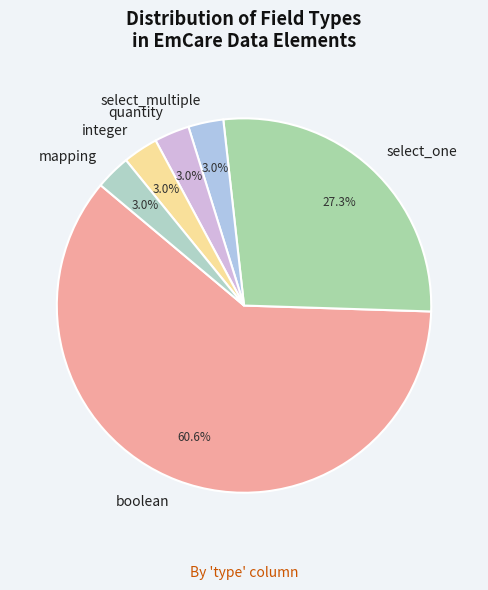

Approximately how many times larger is the value at boolean compared to select_one?

2.2